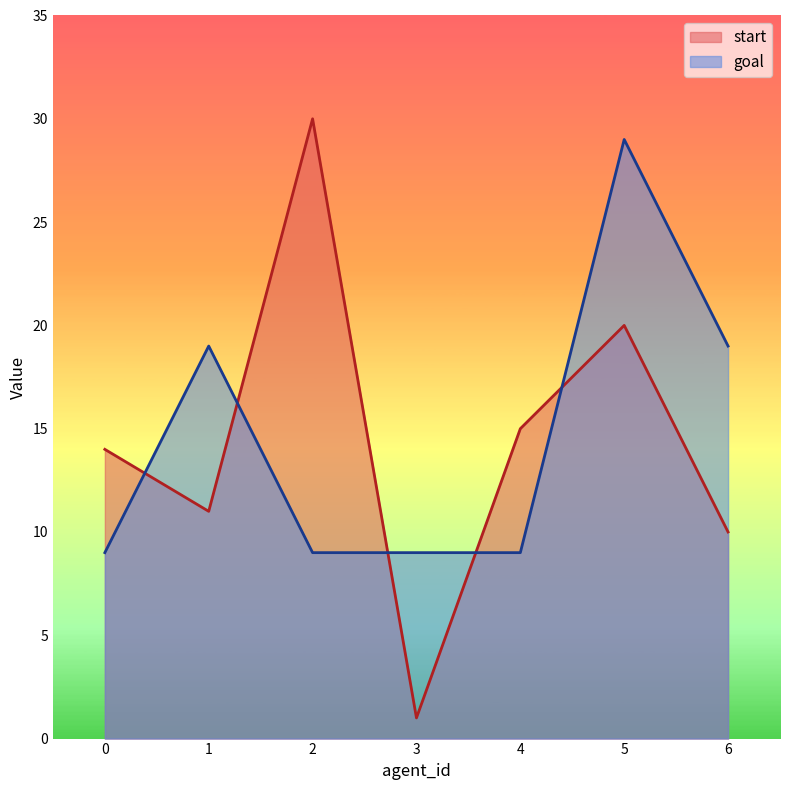

Where does the start series first go above 14?

2